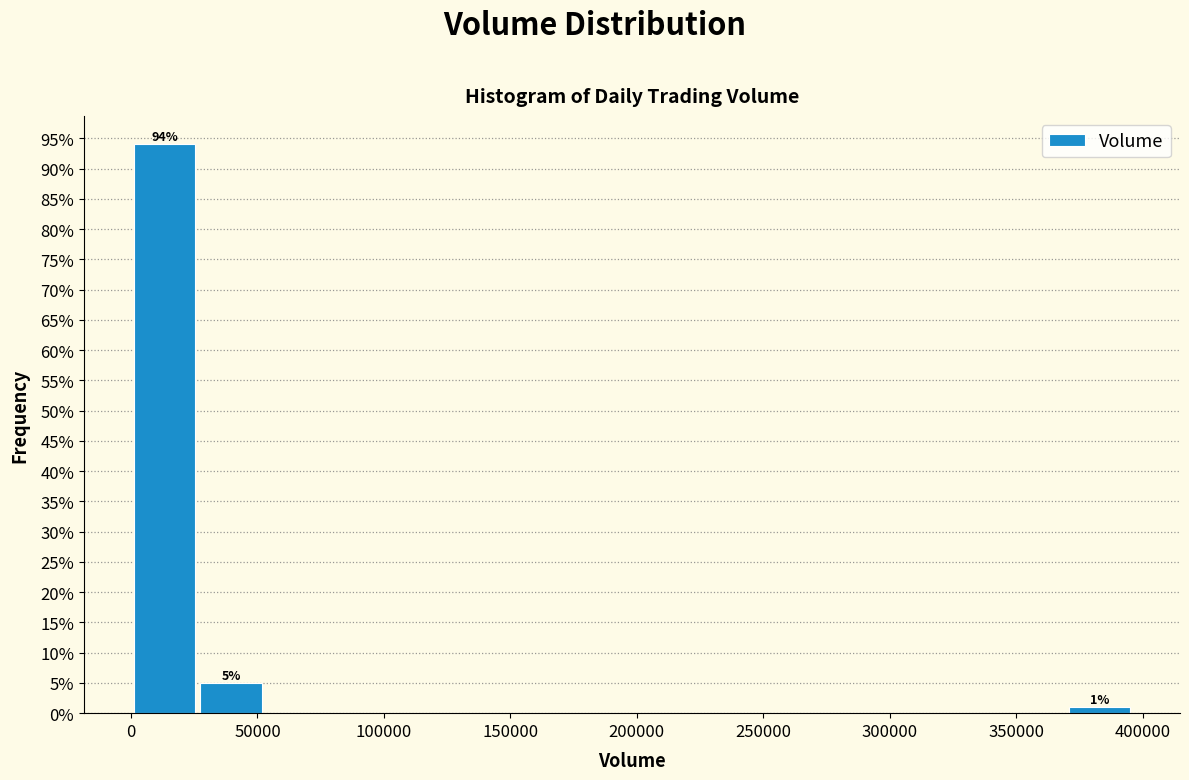

Which range on the x-axis has the tallest bar?

0 to 25000